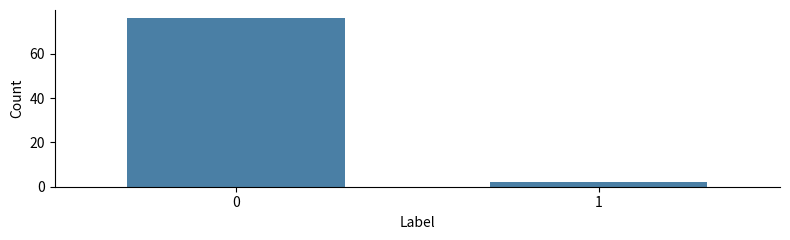

Reading right to left, extract all data points from this chart.

2	76